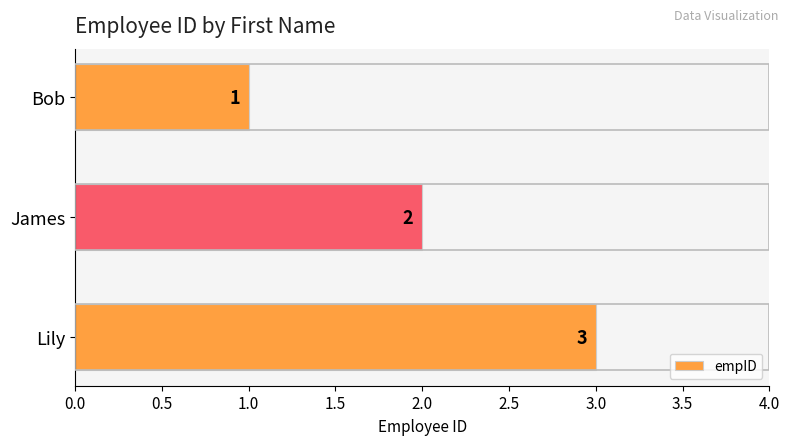

What is the change in value from James to Lily?

+1